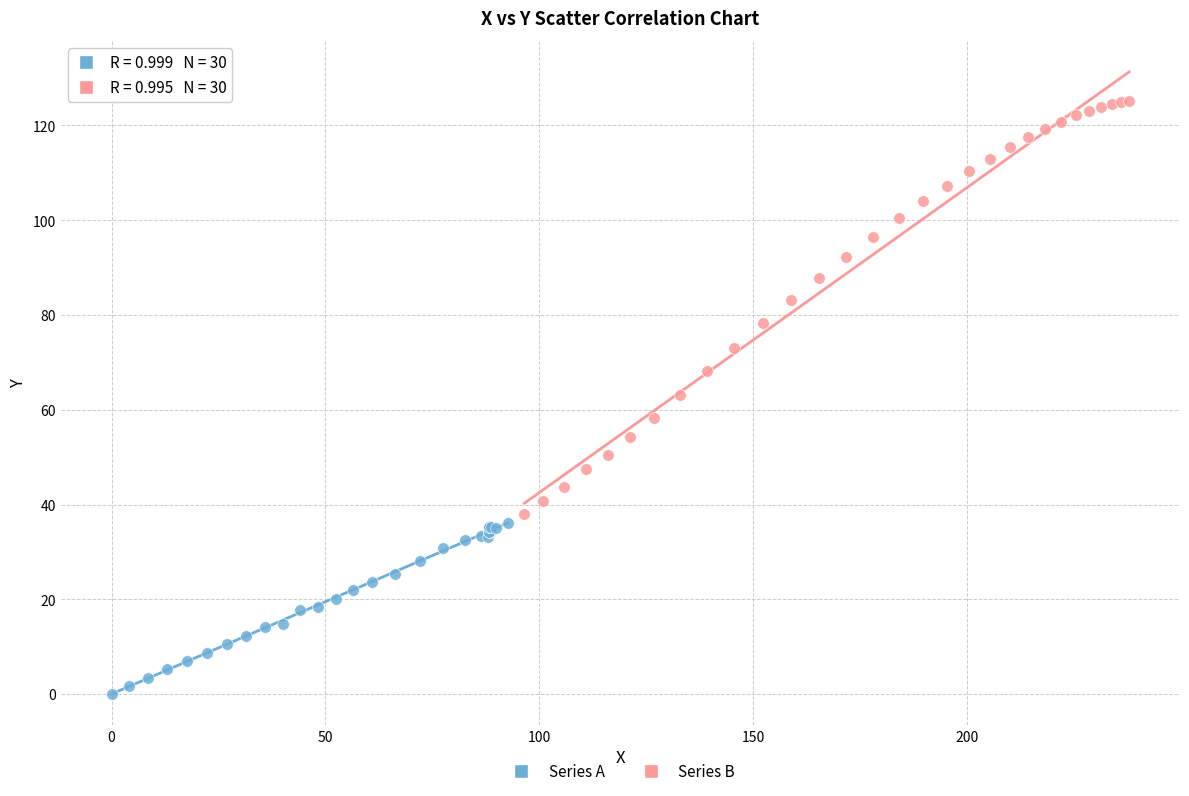

Which series reaches the maximum Y coordinate?

Series B